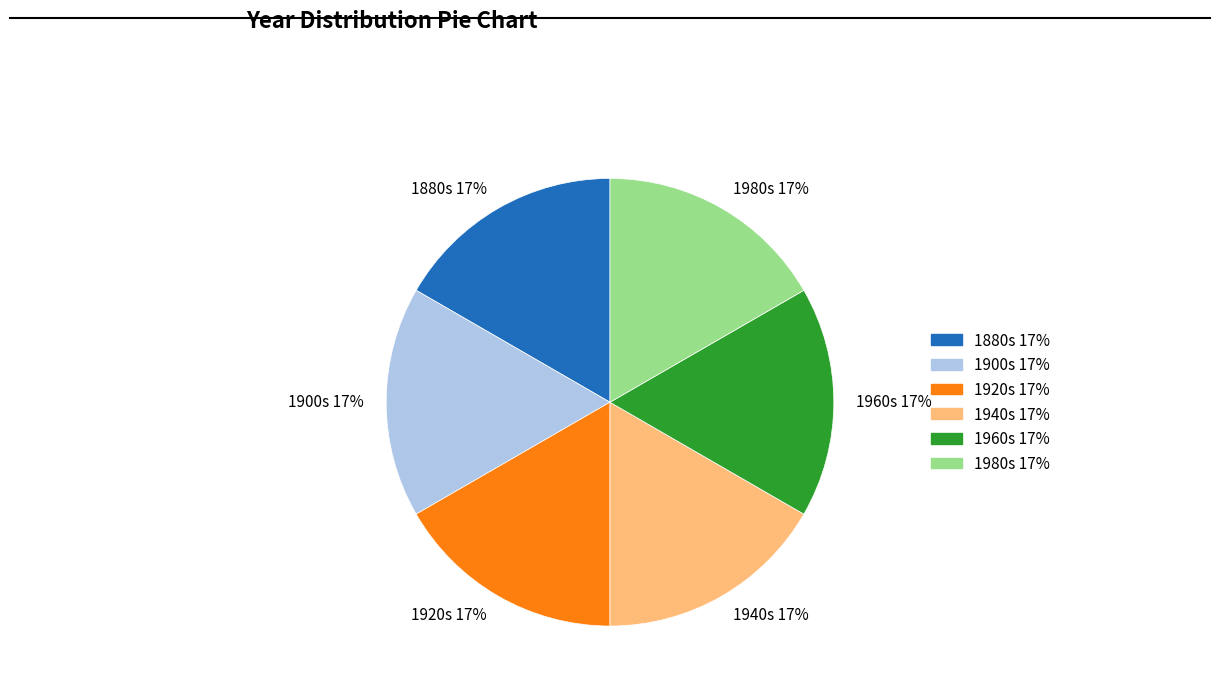

To the nearest percent, what portion does 1980s 17% represent?

17%